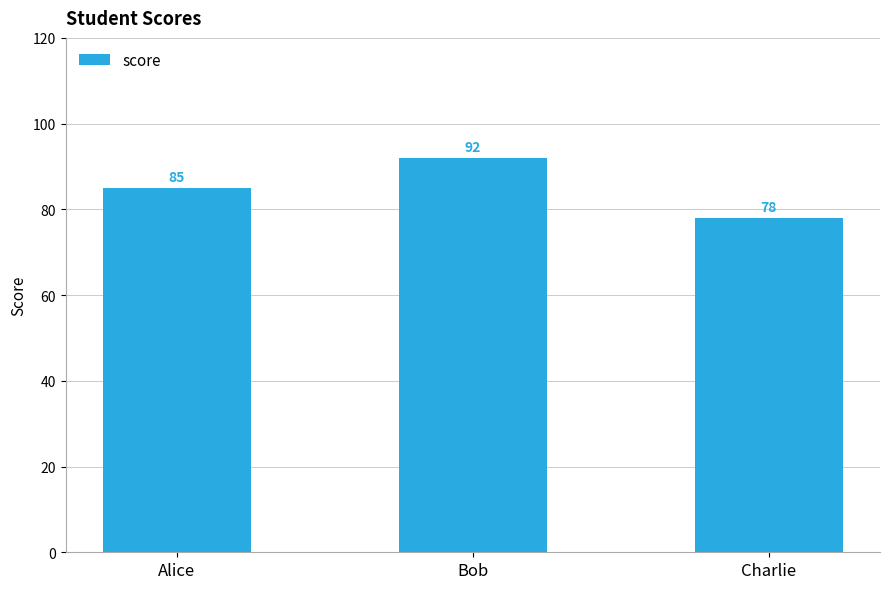

How many bars are there in total?

3